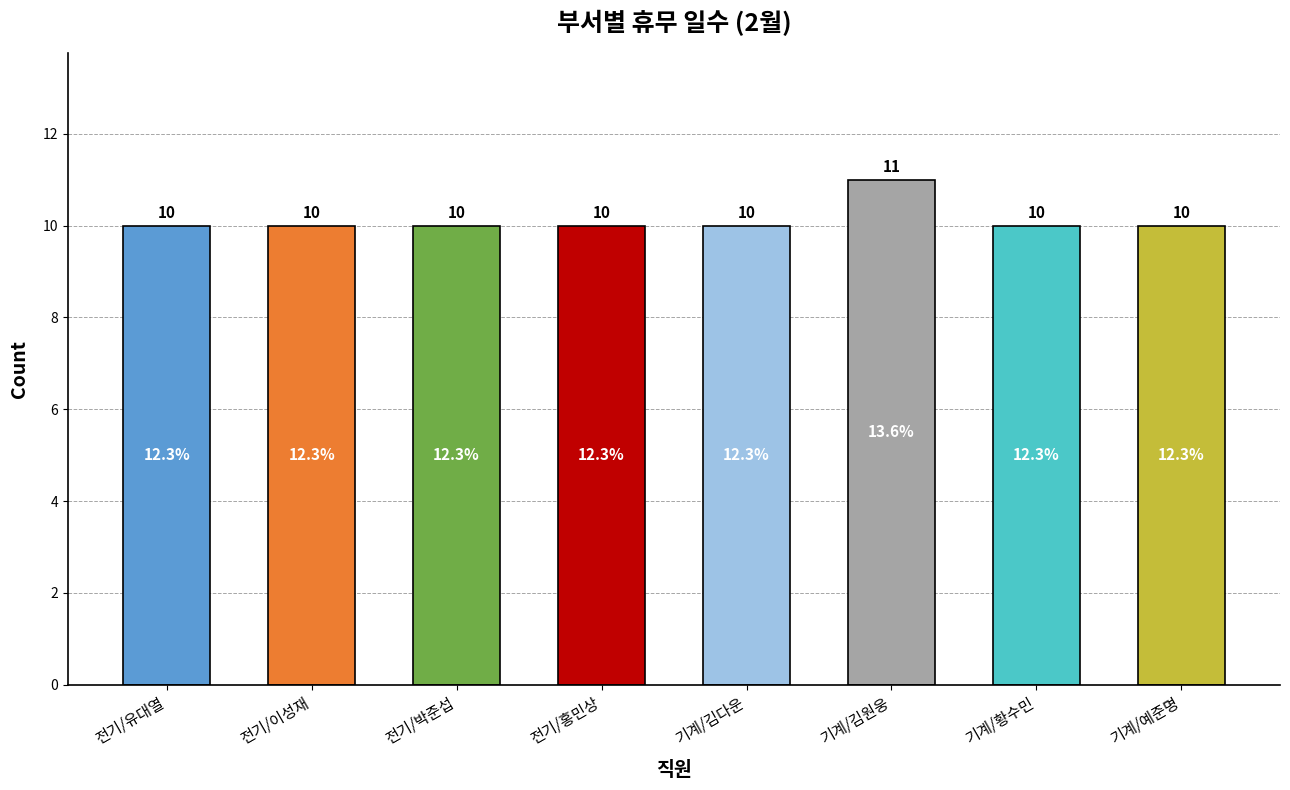

Is it true that the value at 기계/황수민 is 10?

True